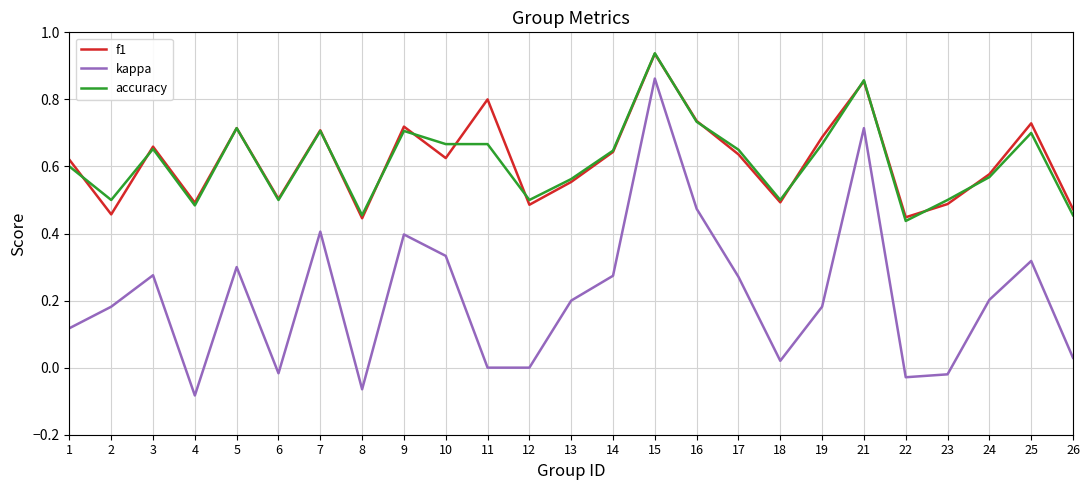

At which category is the sum across all series the highest?

15